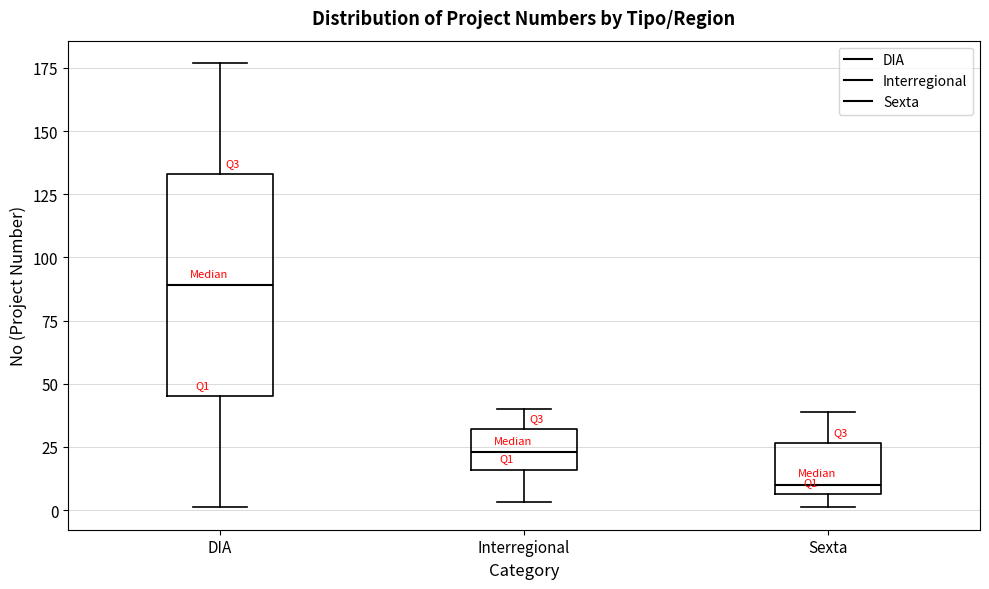

Where does the upper whisker of the box for Interregional end on the y-axis? The values are not printed on the chart, so give them approximately, as read against the axis.

40